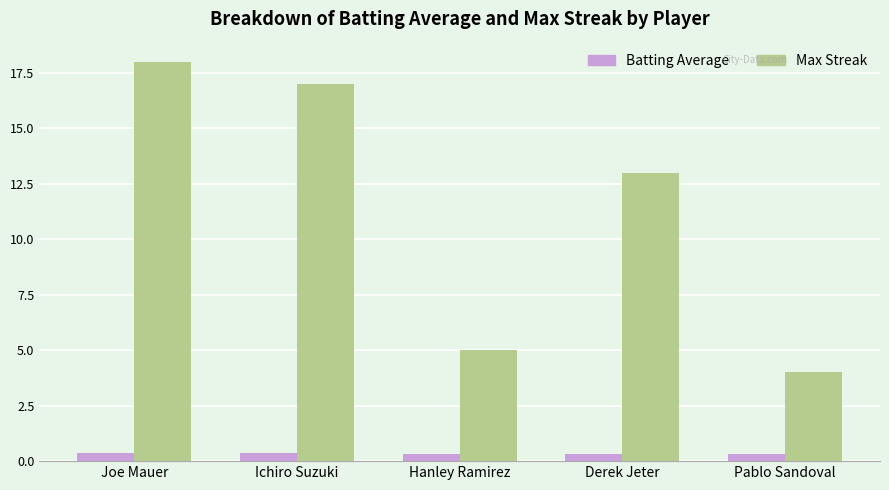

What is the total value across all series at Ichiro Suzuki?

17.4